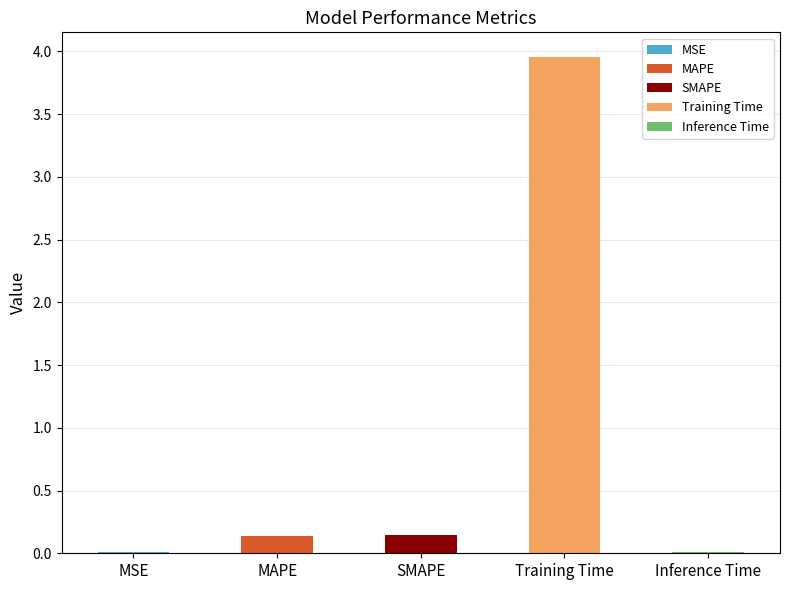

Reading left to right, list all the values displayed in this chart.

0.0	0.1	0.1	4.0	0.0